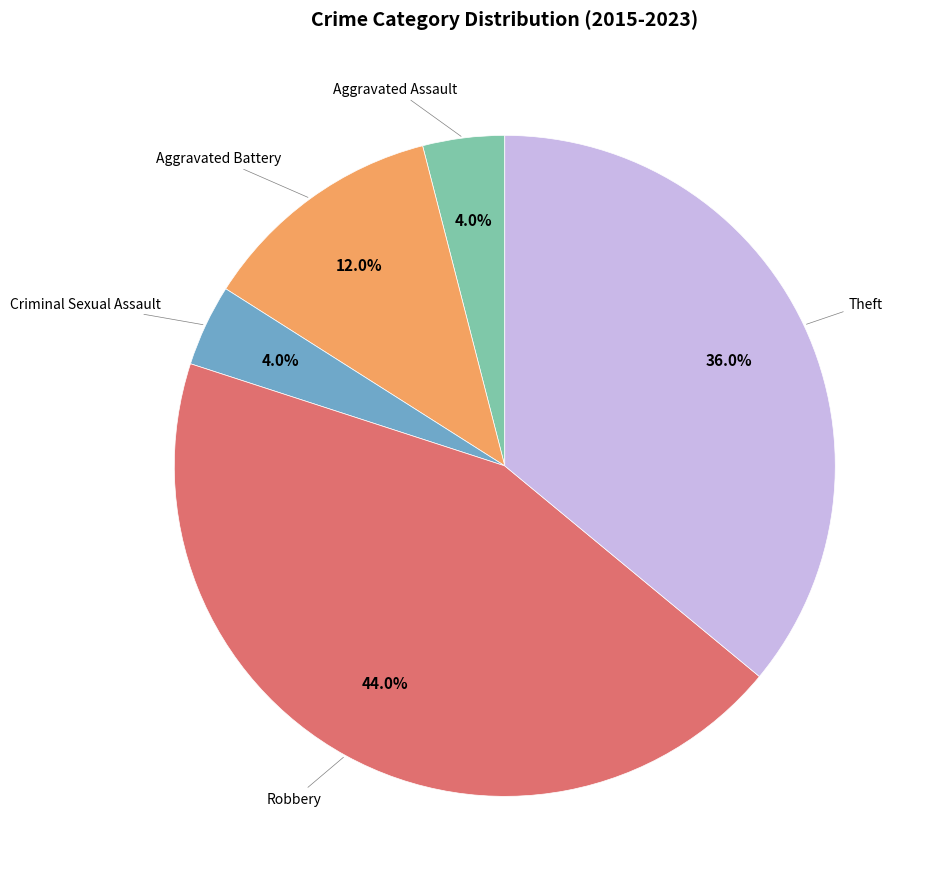

Is there any slice that represents more than half of the pie?

No